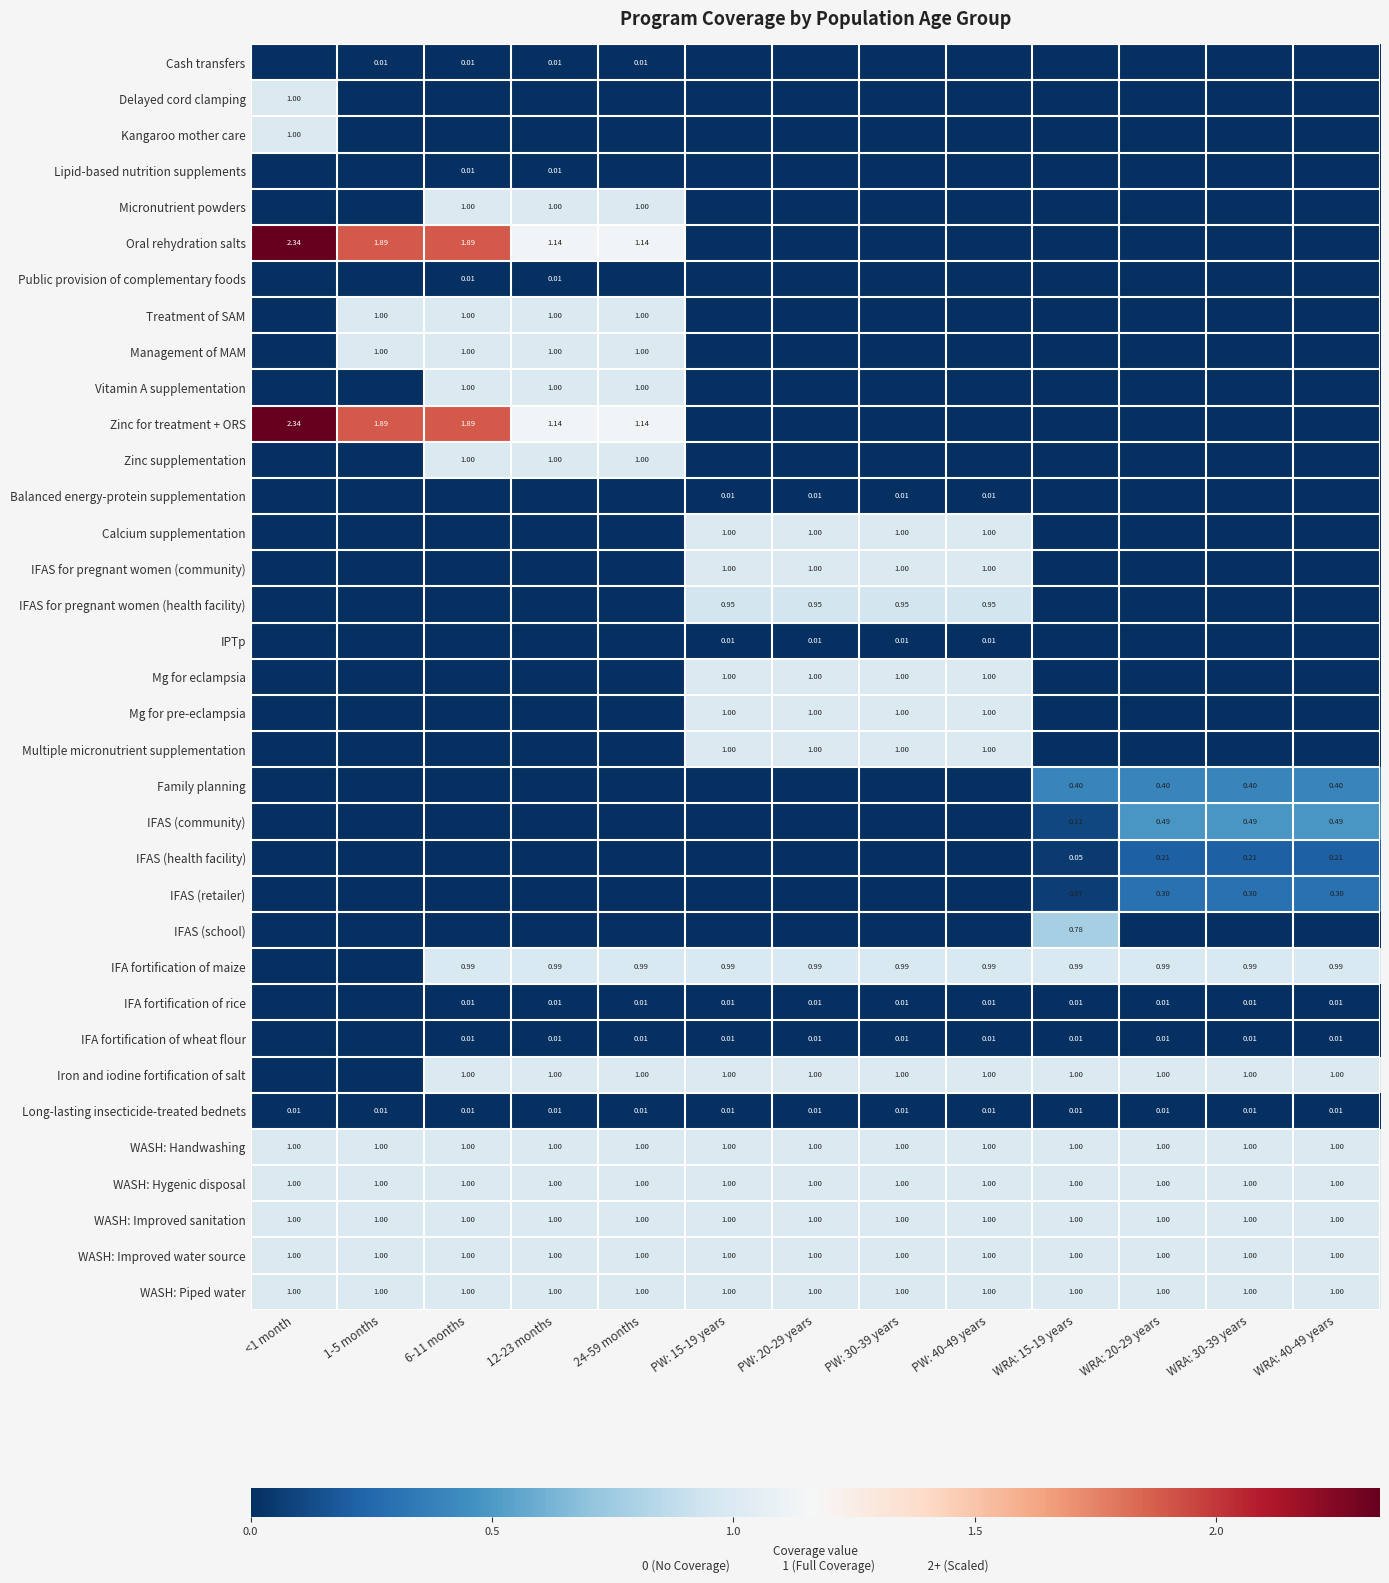

Rank the series at 24-59 months from highest to lowest value.

Oral rehydration salts, Zinc for treatment + ORS, Micronutrient powders, Treatment of SAM, Management of MAM, Vitamin A supplementation, Zinc supplementation, Iron and iodine fortification of salt, WASH: Handwashing, WASH: Hygenic disposal, WASH: Improved sanitation, WASH: Improved water source, WASH: Piped water, IFA fortification of maize, Cash transfers, IFA fortification of rice, IFA fortification of wheat flour, Long-lasting insecticide-treated bednets, Delayed cord clamping, Kangaroo mother care, Lipid-based nutrition supplements, Public provision of complementary foods, Balanced energy-protein supplementation, Calcium supplementation, IFAS for pregnant women (community), IFAS for pregnant women (health facility), IPTp, Mg for eclampsia, Mg for pre-eclampsia, Multiple micronutrient supplementation, Family planning, IFAS (community), IFAS (health facility), IFAS (retailer), IFAS (school)